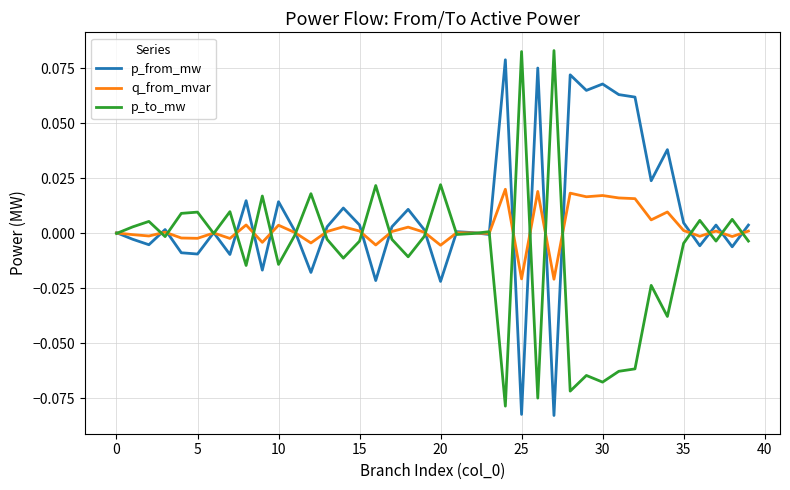

Rank the series by their average value, from lowest to highest.

p_to_mw, q_from_mvar, p_from_mw